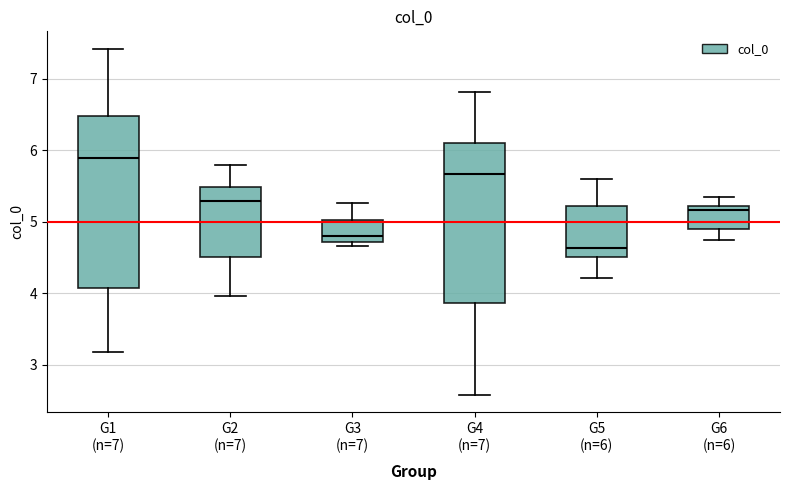

Which box's median line is the highest?

G1 (n=7)